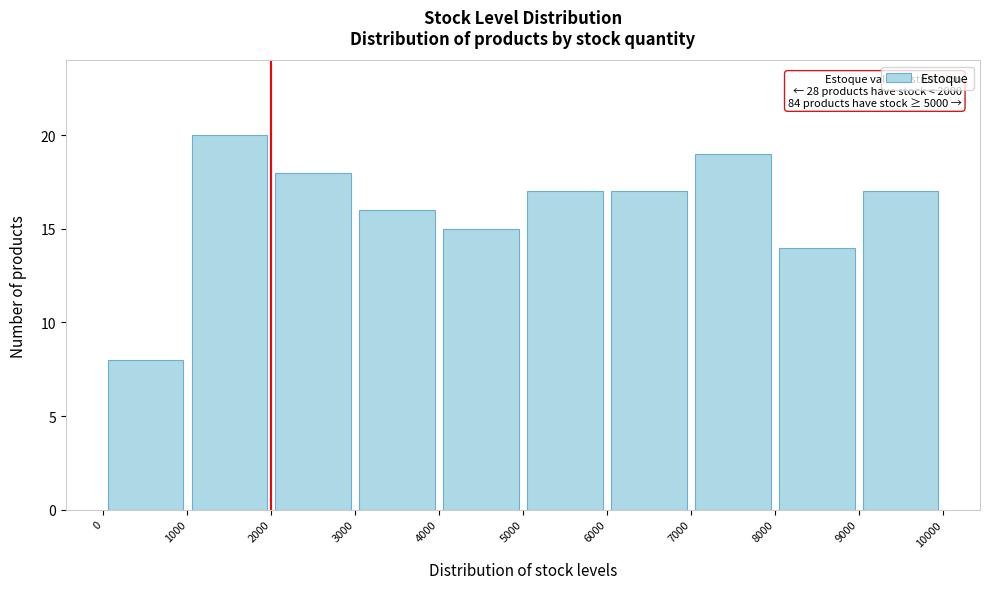

Which range on the x-axis has the tallest bar?

1000 to 2000